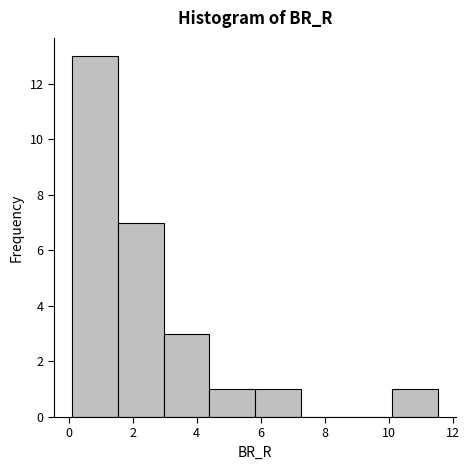

Reading left to right, list every bar in this chart as the range it spans on the x-axis followed by its height. Neither the bar edges nor the heights are printed on the chart, so give them approximately, as read against the axes.

0.2 to 1.6: 13
1.6 to 3.0: 7
3.0 to 4.4: 3
4.4 to 5.8: 1
5.8 to 7.2: 1
7.2 to 8.6: 0
8.6 to 10.2: 0
10.2 to 11.6: 1